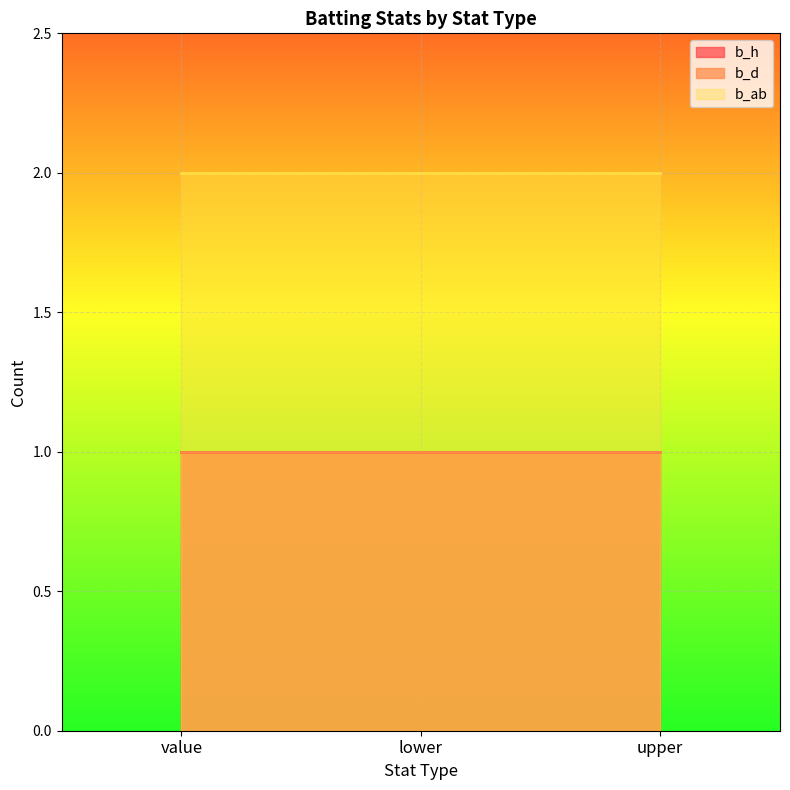

What is the average value of the b_d series?

1